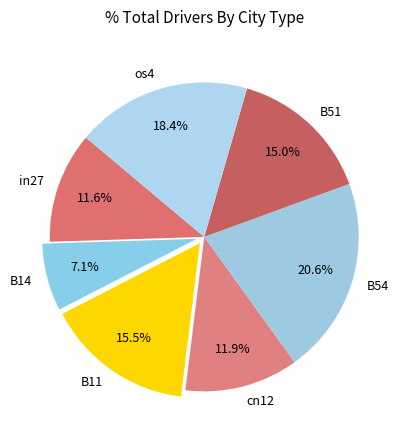

Do cn12 and in27 together represent more than half of the pie?

No